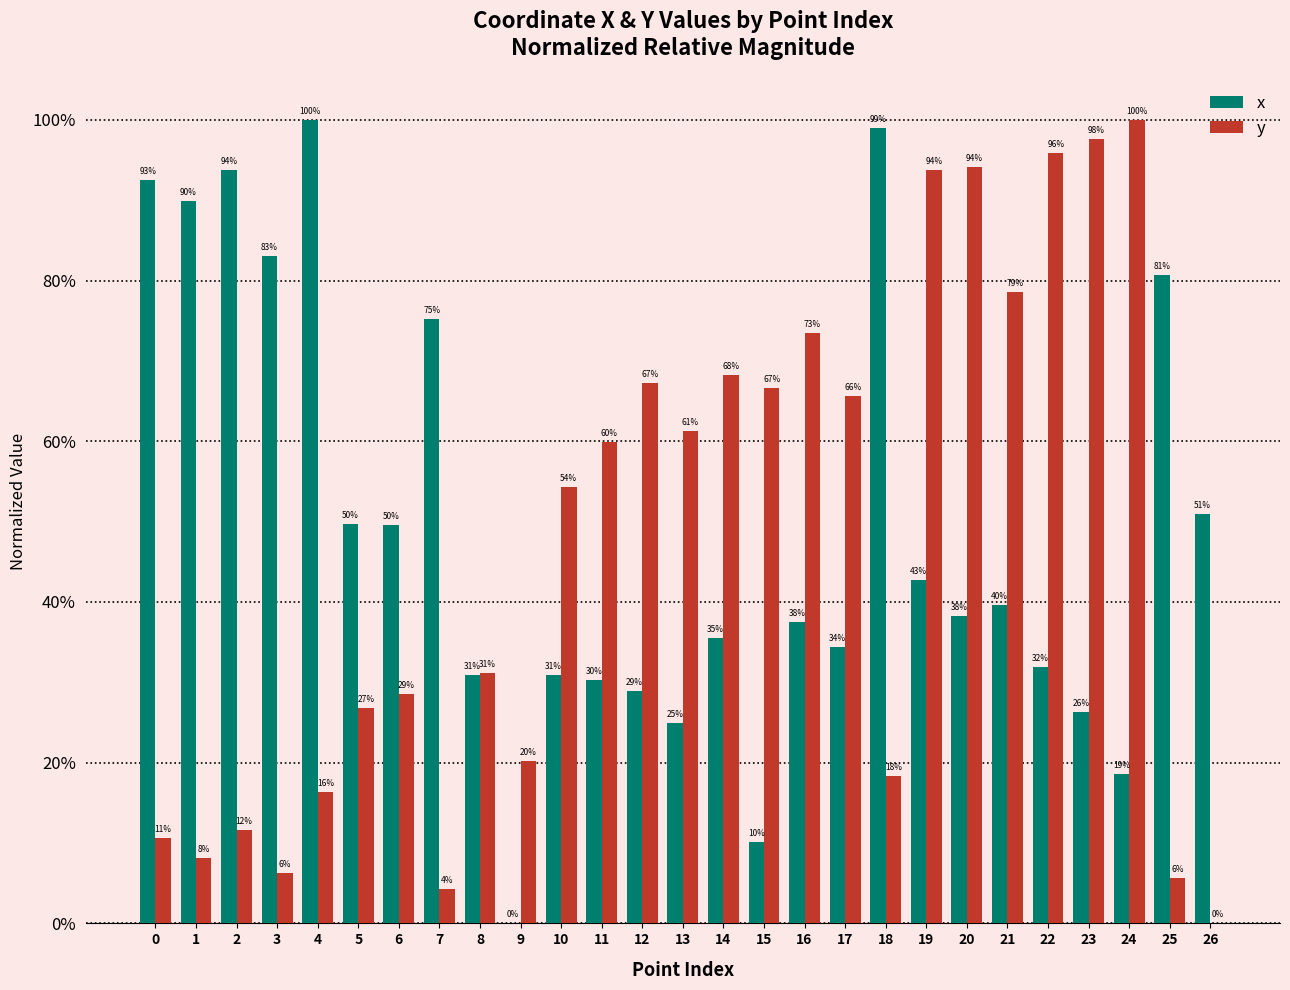

At which category is the sum across all series the highest?

19